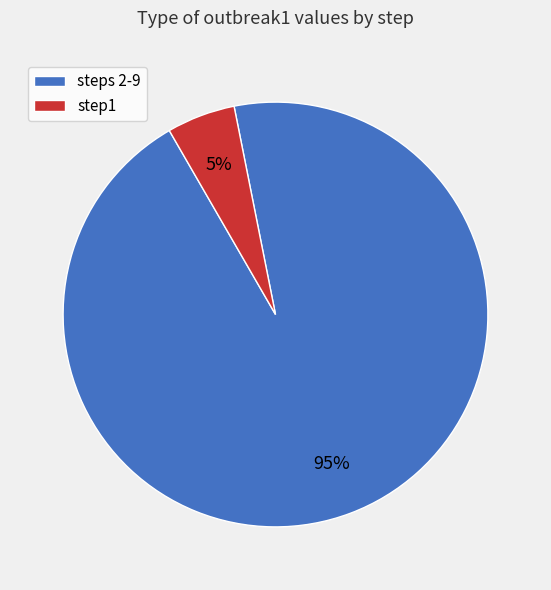

The steps 2-9 slice represents 95% of the pie. True or false?

True